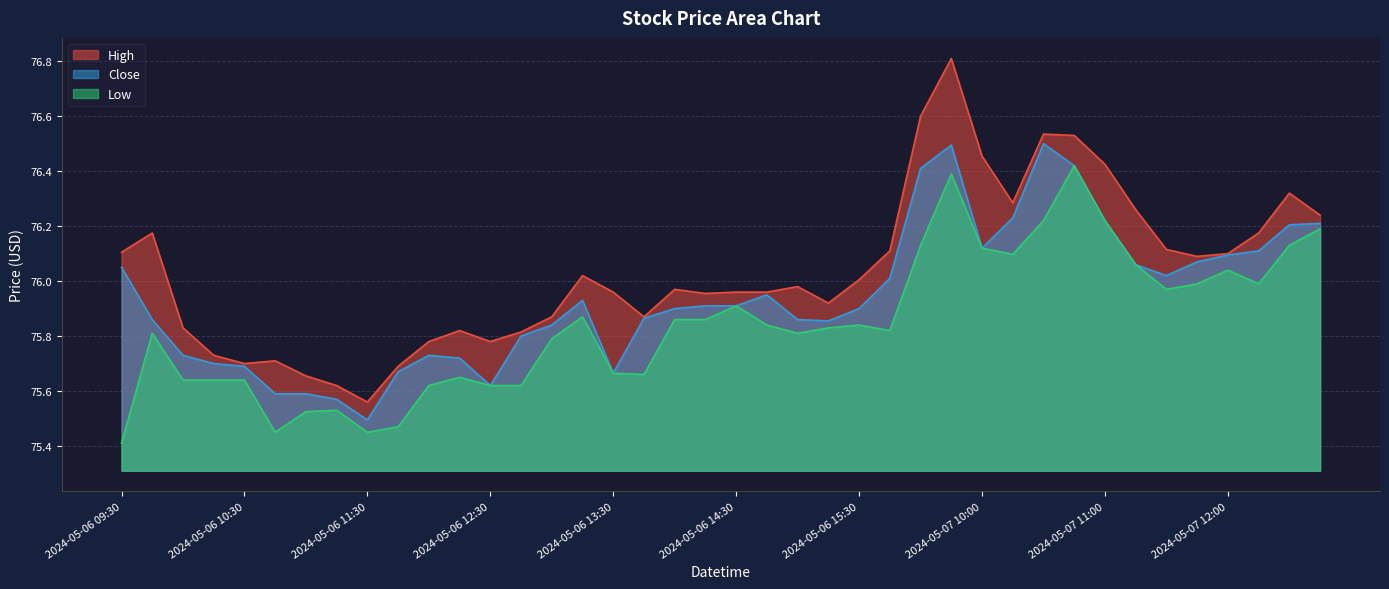

How many interior local peaks does the Close series have?

5